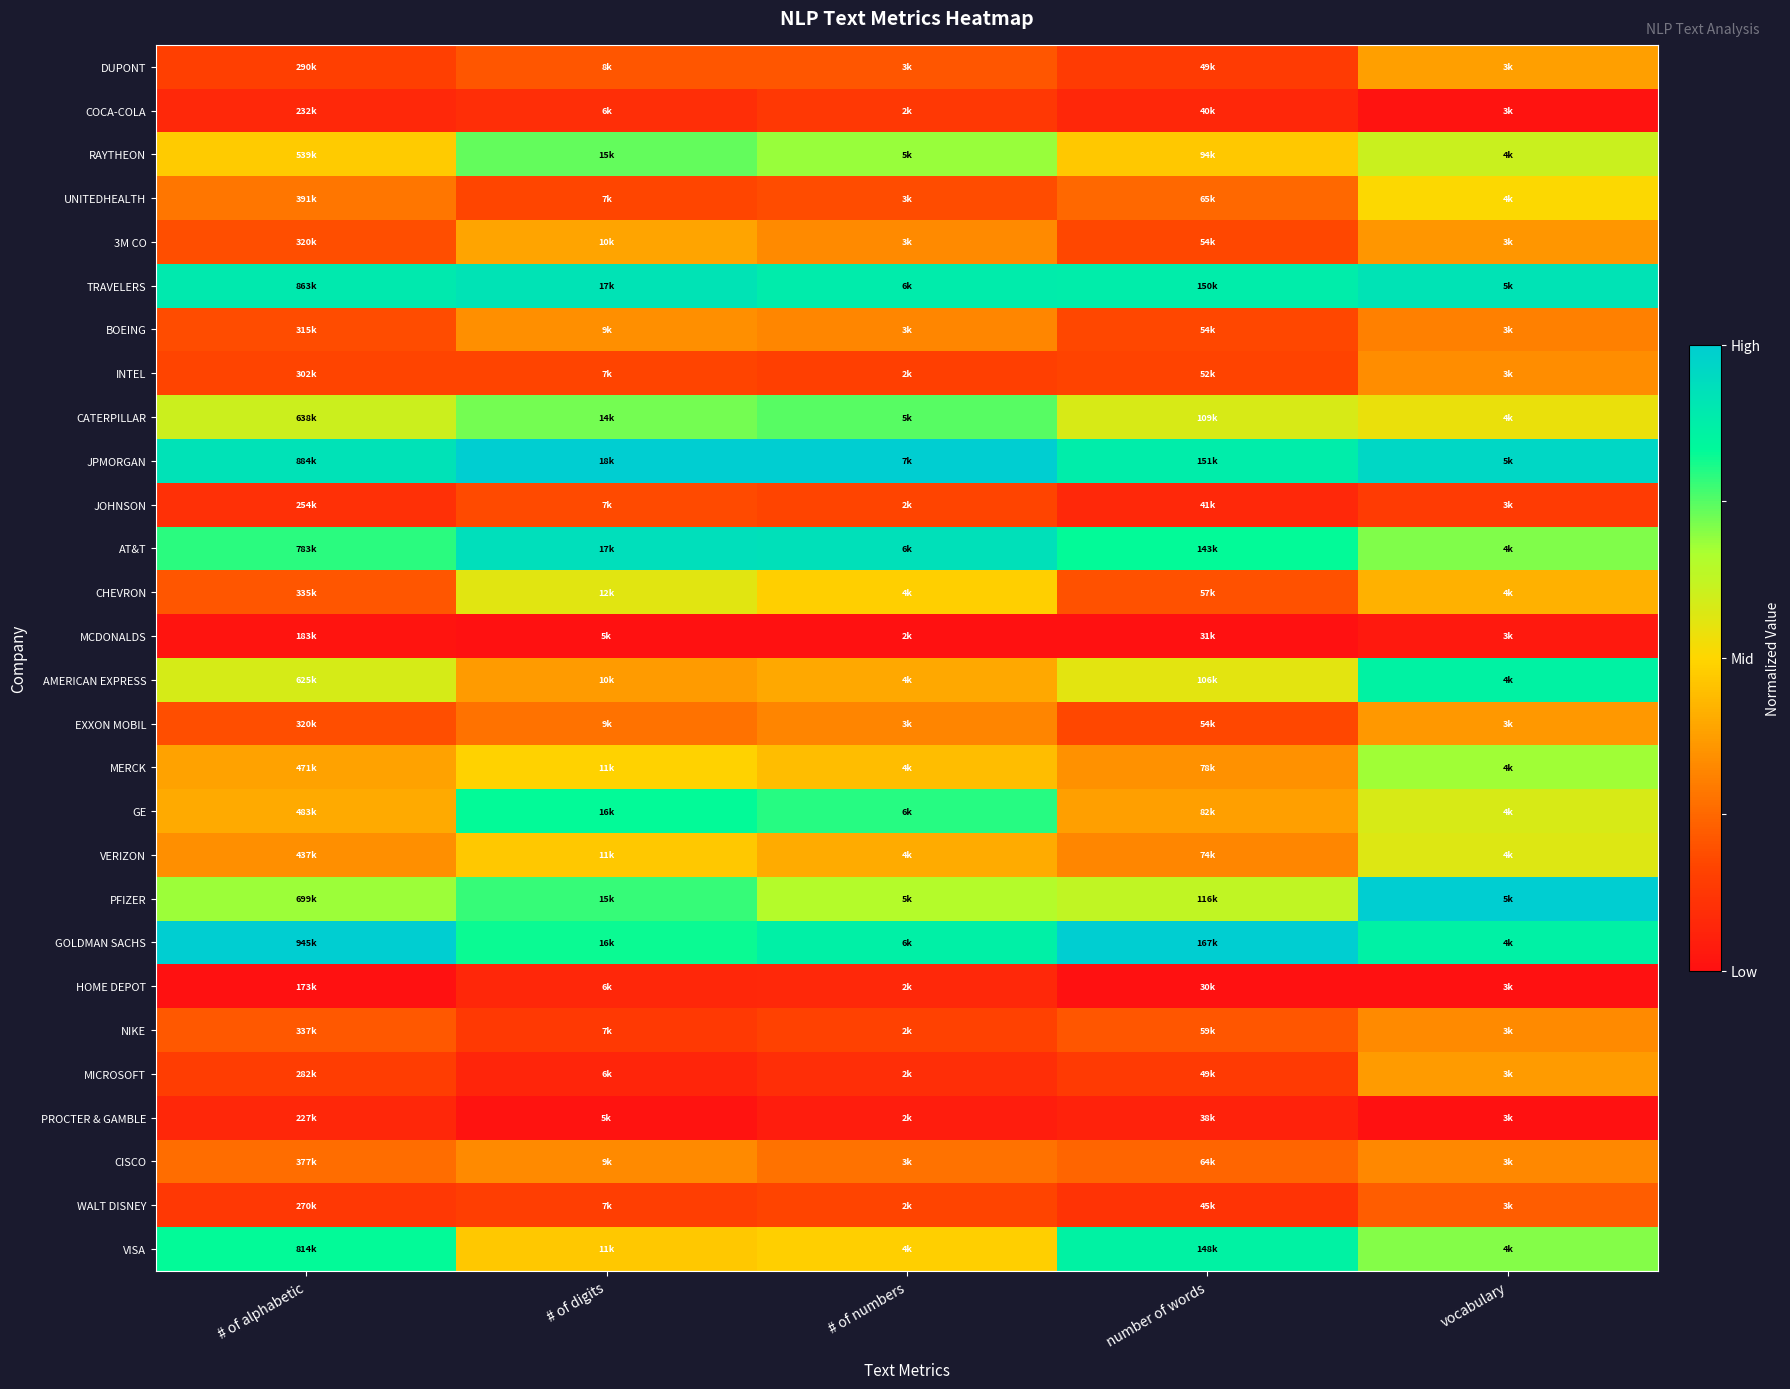

Reading left to right, transcribe all the data shown in this chart.

DUPONT: # of alphabetic=0.2	# of digits=0.2	# of numbers=0.2	number of words=0.1	vocabulary=0.4
COCA-COLA: # of alphabetic=0.1	# of digits=0.1	# of numbers=0.1	number of words=0.1	vocabulary=0.0
RAYTHEON: # of alphabetic=0.5	# of digits=0.7	# of numbers=0.7	number of words=0.5	vocabulary=0.6
UNITEDHEALTH: # of alphabetic=0.3	# of digits=0.2	# of numbers=0.2	number of words=0.3	vocabulary=0.5
3M CO: # of alphabetic=0.2	# of digits=0.4	# of numbers=0.3	number of words=0.2	vocabulary=0.4
TRAVELERS: # of alphabetic=0.9	# of digits=0.9	# of numbers=0.9	number of words=0.9	vocabulary=0.9
BOEING: # of alphabetic=0.2	# of digits=0.3	# of numbers=0.3	number of words=0.2	vocabulary=0.3
INTEL: # of alphabetic=0.2	# of digits=0.2	# of numbers=0.2	number of words=0.2	vocabulary=0.3
CATERPILLAR: # of alphabetic=0.6	# of digits=0.7	# of numbers=0.7	number of words=0.6	vocabulary=0.5
JPMORGAN: # of alphabetic=0.9	# of digits=1.0	# of numbers=1.0	number of words=0.9	vocabulary=1.0
JOHNSON: # of alphabetic=0.1	# of digits=0.2	# of numbers=0.2	number of words=0.1	vocabulary=0.1
AT&T: # of alphabetic=0.8	# of digits=0.9	# of numbers=0.9	number of words=0.8	vocabulary=0.7
CHEVRON: # of alphabetic=0.2	# of digits=0.6	# of numbers=0.5	number of words=0.2	vocabulary=0.4
MCDONALDS: # of alphabetic=0.0	# of digits=0.0	# of numbers=0.0	number of words=0.0	vocabulary=0.0
AMERICAN EXPRESS: # of alphabetic=0.6	# of digits=0.4	# of numbers=0.4	number of words=0.6	vocabulary=0.9
EXXON MOBIL: # of alphabetic=0.2	# of digits=0.3	# of numbers=0.3	number of words=0.2	vocabulary=0.4
MERCK: # of alphabetic=0.4	# of digits=0.5	# of numbers=0.4	number of words=0.3	vocabulary=0.7
GE: # of alphabetic=0.4	# of digits=0.8	# of numbers=0.8	number of words=0.4	vocabulary=0.6
VERIZON: # of alphabetic=0.3	# of digits=0.5	# of numbers=0.4	number of words=0.3	vocabulary=0.6
PFIZER: # of alphabetic=0.7	# of digits=0.8	# of numbers=0.7	number of words=0.6	vocabulary=1.0
GOLDMAN SACHS: # of alphabetic=1.0	# of digits=0.8	# of numbers=0.9	number of words=1.0	vocabulary=0.9
HOME DEPOT: # of alphabetic=0.0	# of digits=0.1	# of numbers=0.1	number of words=0.0	vocabulary=0.0
NIKE: # of alphabetic=0.2	# of digits=0.1	# of numbers=0.2	number of words=0.2	vocabulary=0.3
MICROSOFT: # of alphabetic=0.1	# of digits=0.1	# of numbers=0.1	number of words=0.1	vocabulary=0.4
PROCTER & GAMBLE: # of alphabetic=0.1	# of digits=0.0	# of numbers=0.0	number of words=0.1	vocabulary=0.0
CISCO: # of alphabetic=0.3	# of digits=0.3	# of numbers=0.3	number of words=0.2	vocabulary=0.3
WALT DISNEY: # of alphabetic=0.1	# of digits=0.1	# of numbers=0.2	number of words=0.1	vocabulary=0.2
VISA: # of alphabetic=0.8	# of digits=0.5	# of numbers=0.5	number of words=0.9	vocabulary=0.7